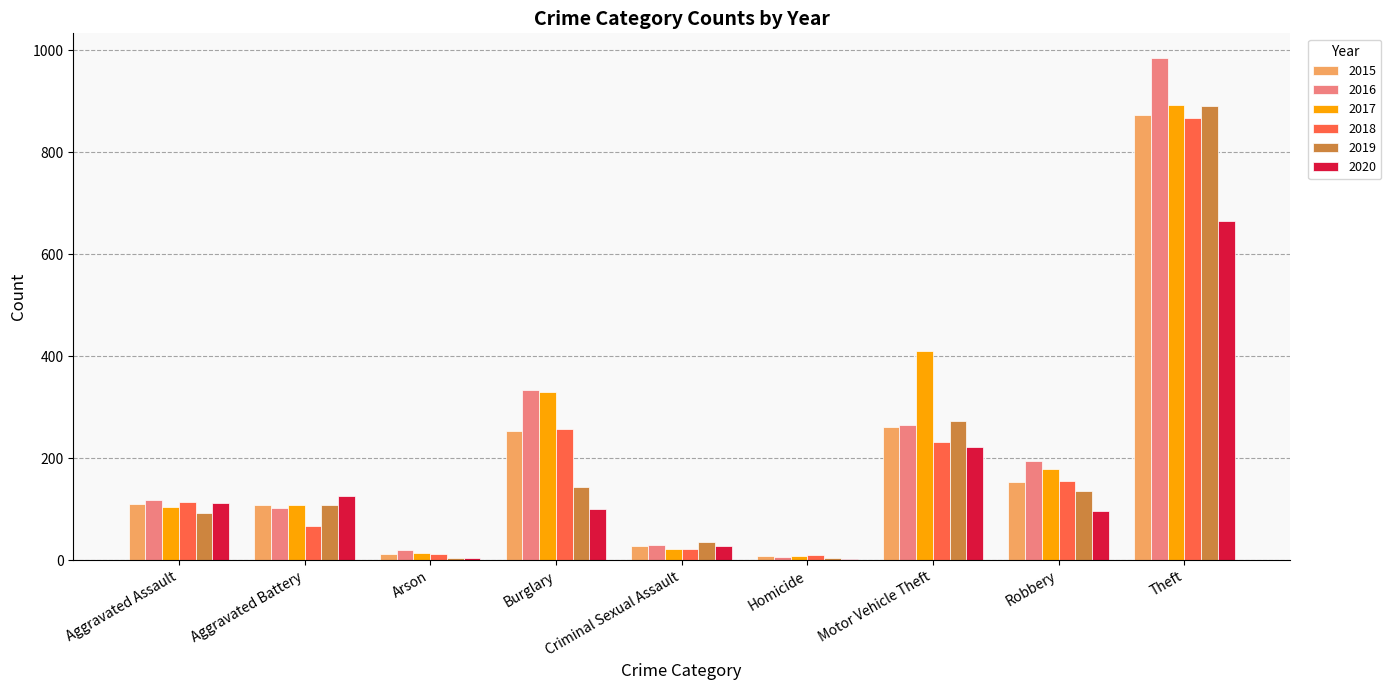

What is the sum of all 2015 values?

1811